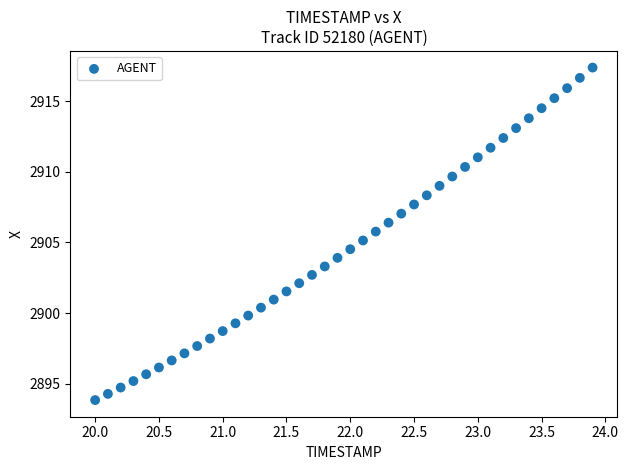

What is the range of X values (max minus min)?

3.9